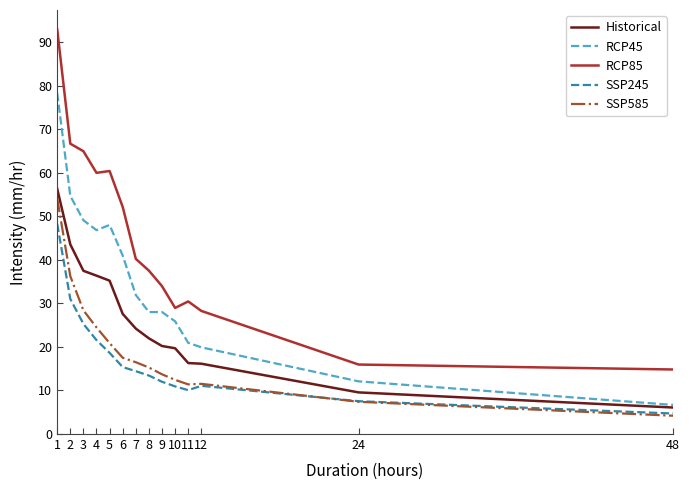

What is the smallest value displayed?

4.2